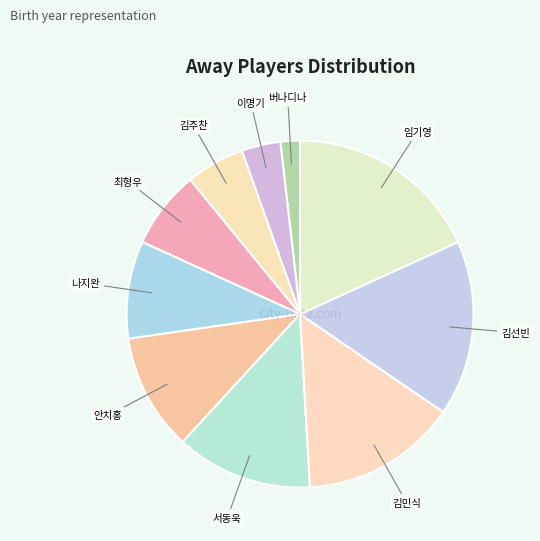

Rank the categories by value from lowest to highest.

버나디나, 이명기, 김주찬, 최형우, 나지완, 안치홍, 서동욱, 김민식, 김선빈, 임기영